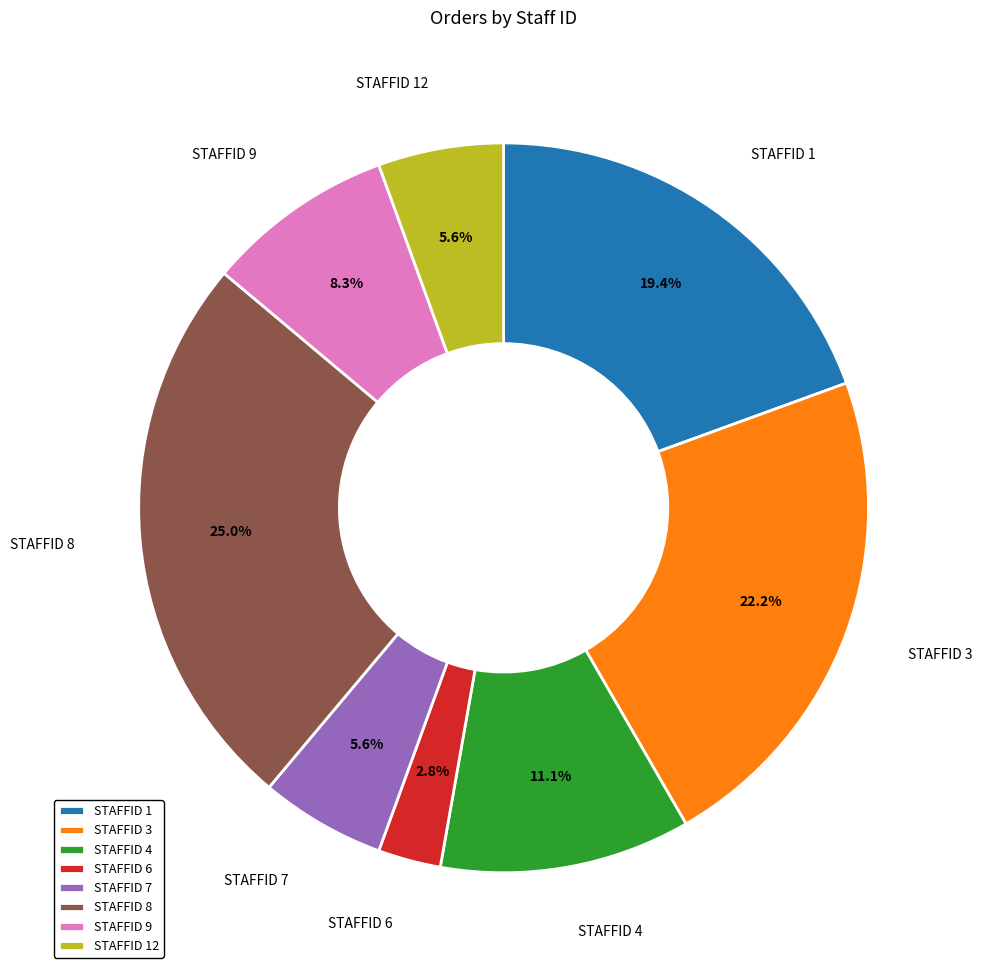

Which slice is the smallest?

STAFFID 6